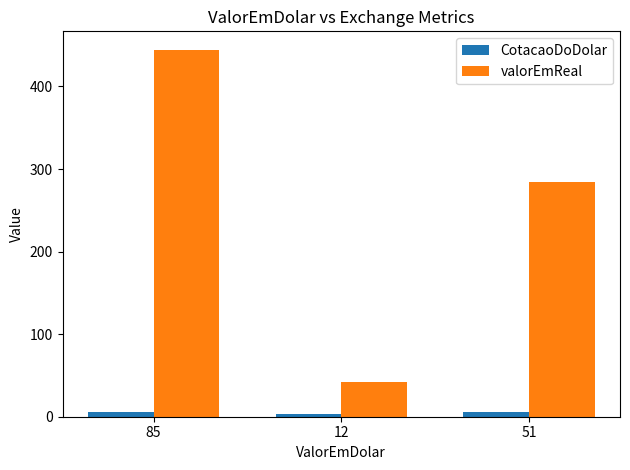

How many bars are there in total?

6